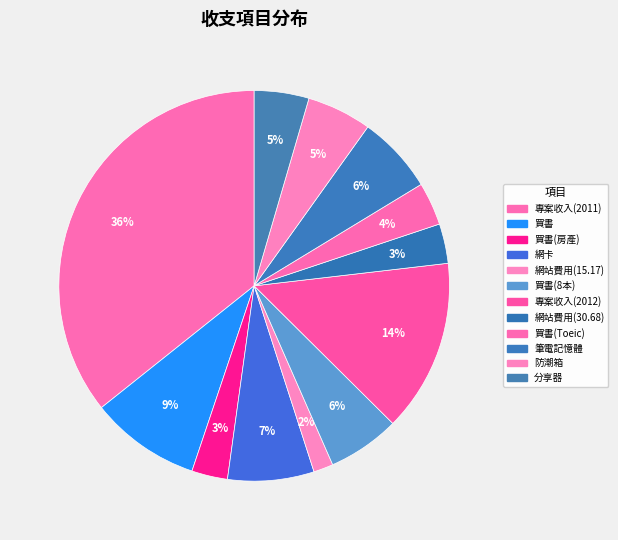

What is the smallest slice in the pie chart?

網站費用(15.17)